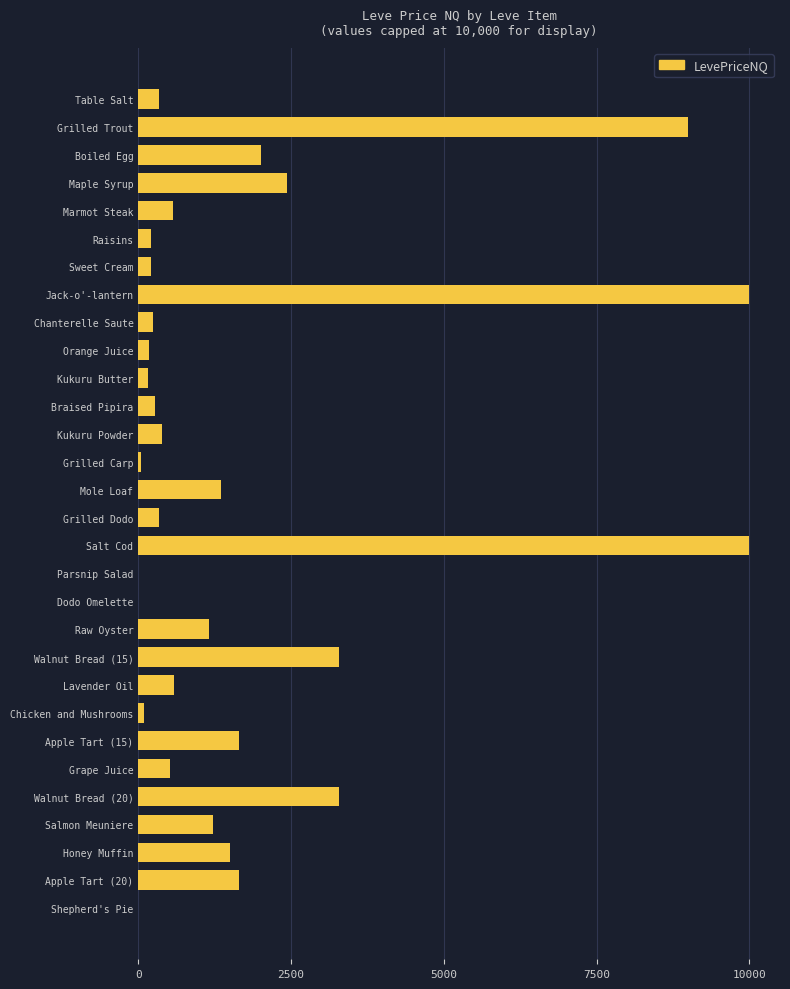

Which has a higher value, Jack-o'-lantern or Marmot Steak?

Jack-o'-lantern